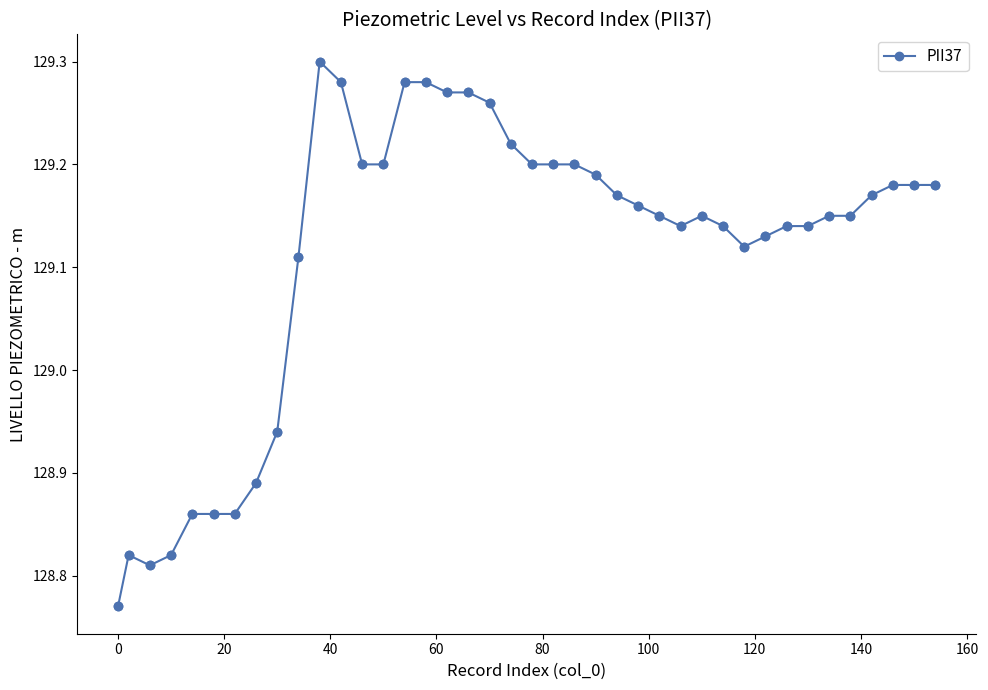

True or false: there are more than 1 points higher than both neighbors.

True